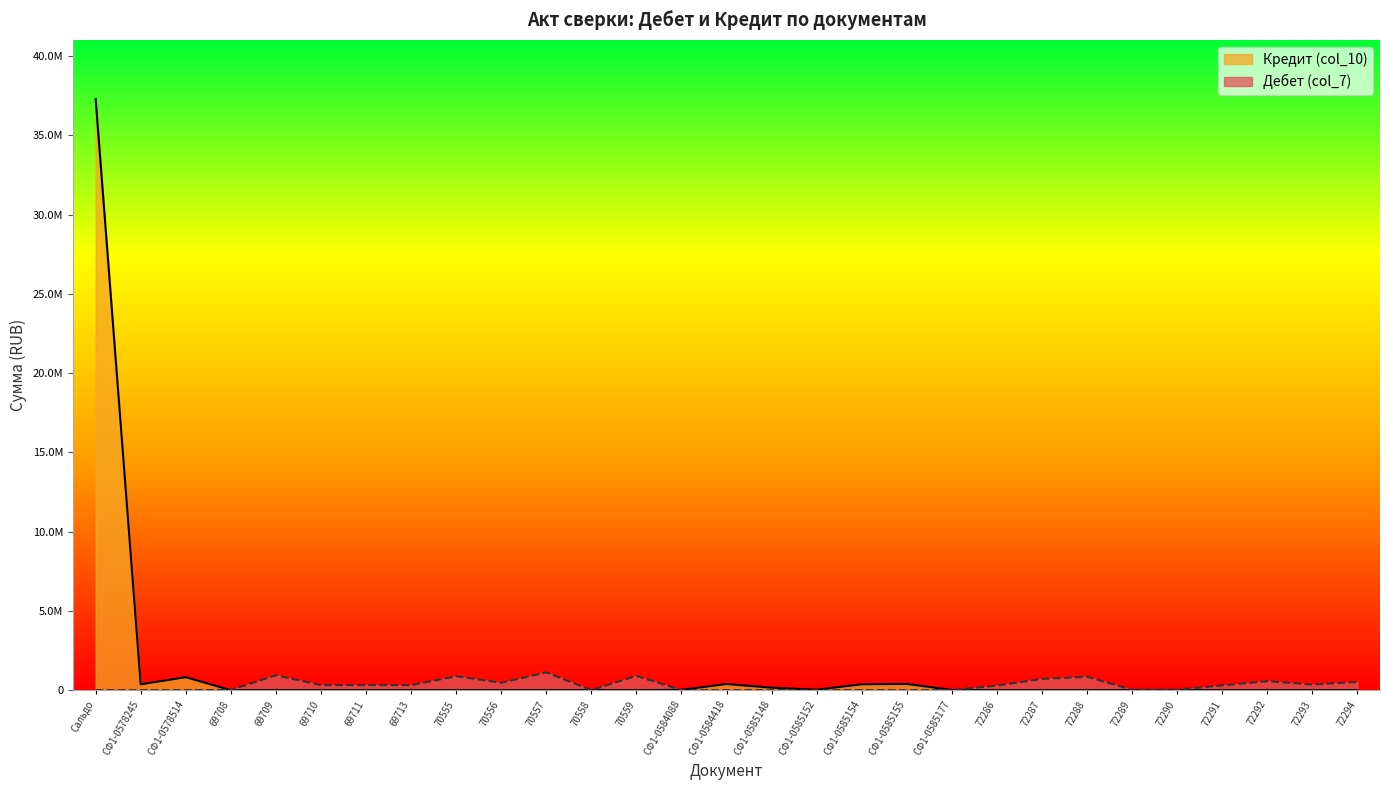

Which label corresponds to the largest value in the chart?

Сальдо